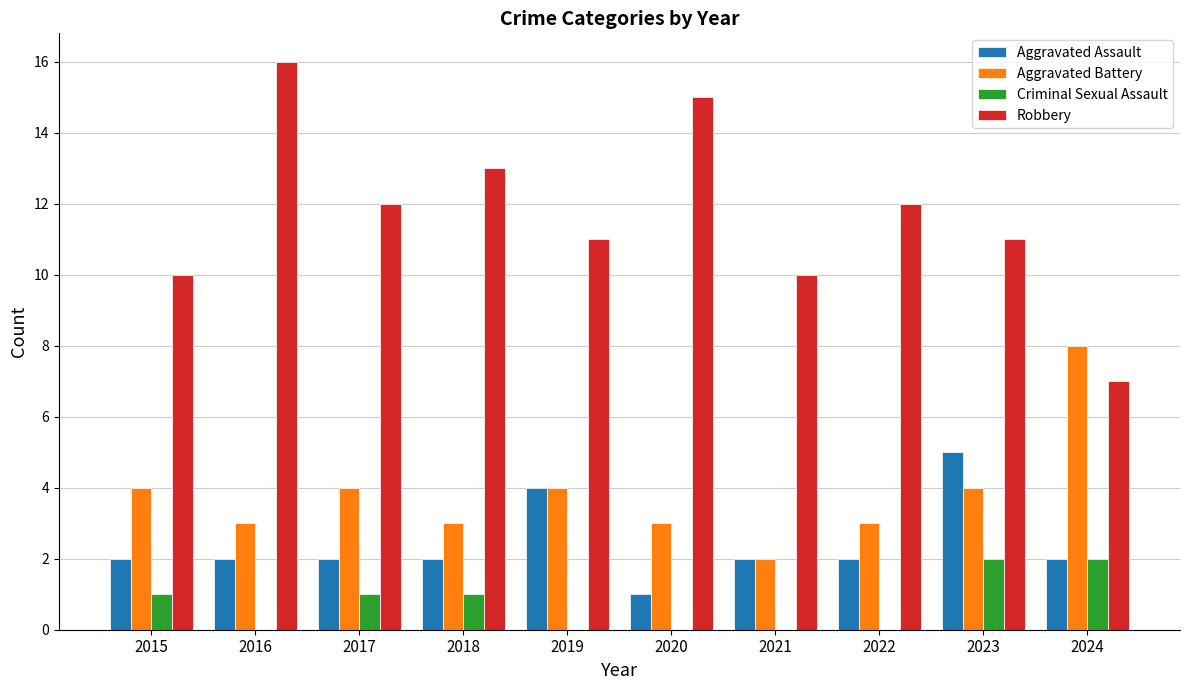

What is the total value across all series at 2015?

17